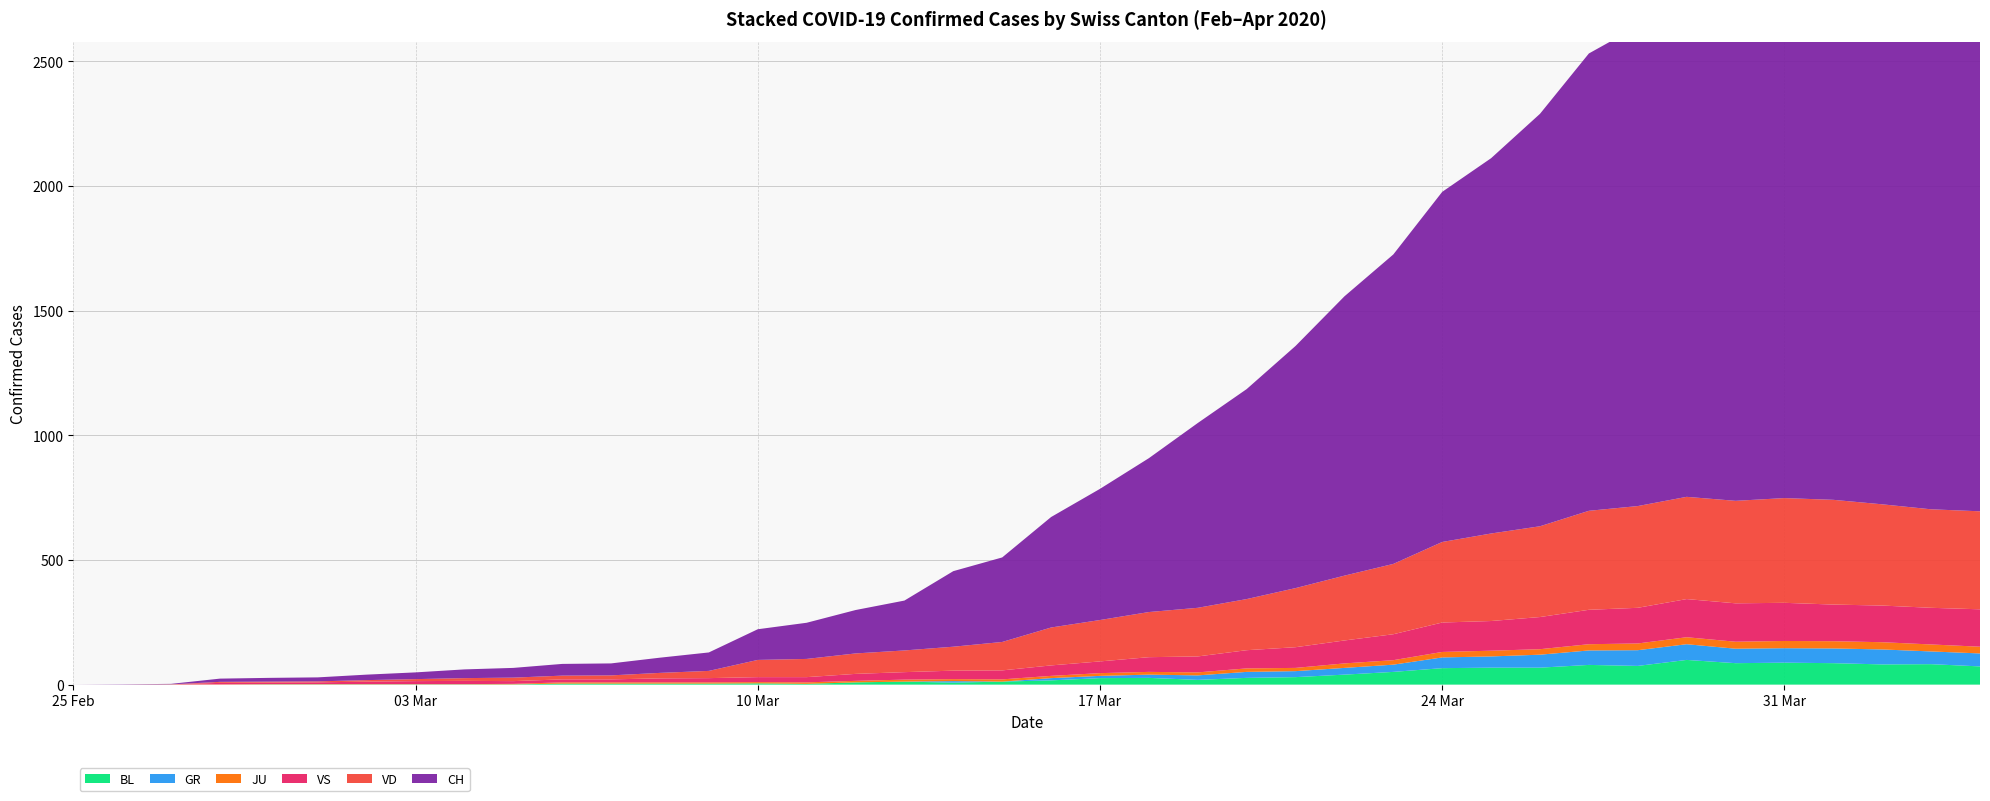

Reading left to right, what are all the values shown in this chart?

BL: 0	0	0	0	1	1	1	1	1	1	4	4	4	4	5	3	9	12	8	12	17	26	27	19	27	30	40	51	66	68	68	79	75	99	86	88	86	81	82	73
GR: 0	0	0	0	0	0	0	0	0	0	0	0	0	0	0	0	0	0	6	0	9	9	13	18	24	24	27	29	43	45	52	58	63	63	58	58	59	60	51	52
JU: 0	0	1	1	1	1	1	1	1	2	5	5	5	5	5	6	6	8	8	9	9	11	11	12	14	13	18	18	22	23	22	25	27	28	28	29	29	29	28	27
VD: 0	0	0	4	4	4	6	8	11	14	15	16	22	29	69	73	82	87	96	114	152	166	181	195	205	237	260	282	323	351	364	397	408	410	411	420	420	406	395	393
VS: 0	0	0	6	6	7	10	12	13	11	12	12	16	17	20	21	28	30	34	36	42	47	59	64	73	83	92	104	118	119	129	138	143	153	154	153	147	147	147	150
CH: 0	1	2	13	15	16	22	27	35	39	47	48	61	74	123	145	174	200	303	339	443	526	617	741	842	971	1120	1241	1404	1505	1654	1834	1924	2038	2222	2251	2328	2387	2363	2349